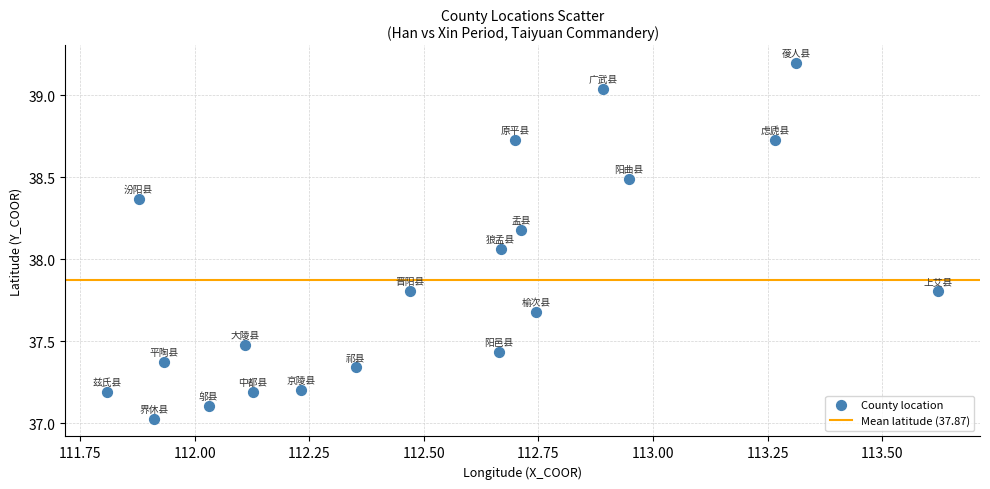

What is the range of Y values (max minus min)?

2.2